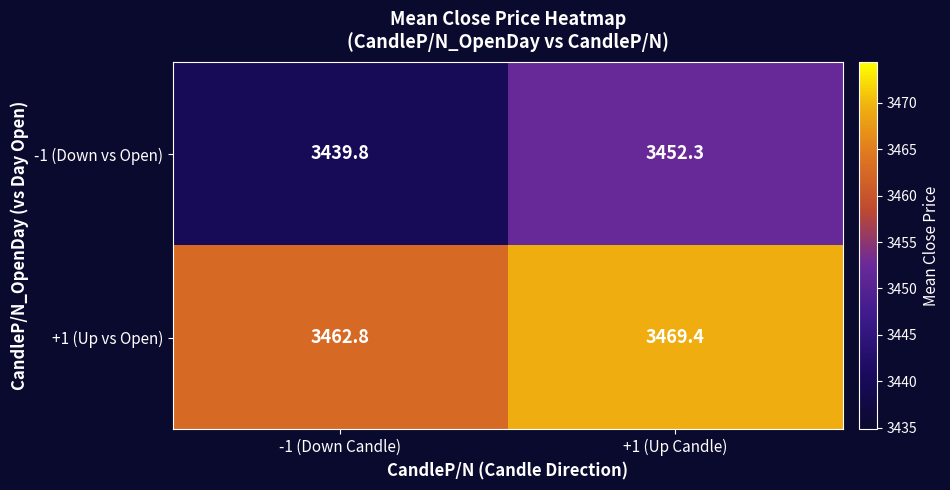

Which category has the highest value in the +1 (Up vs Open) series?

+1 (Up Candle)